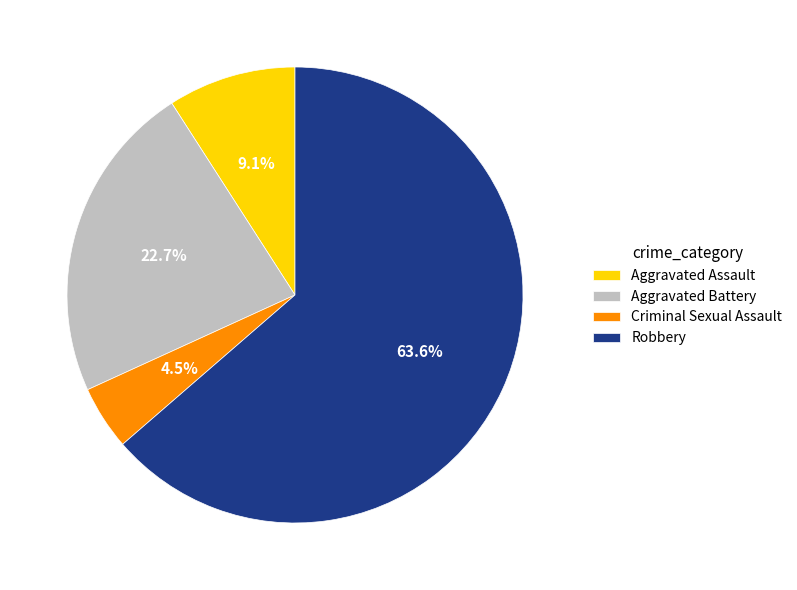

To the nearest percent, what is the average slice percentage?

25%